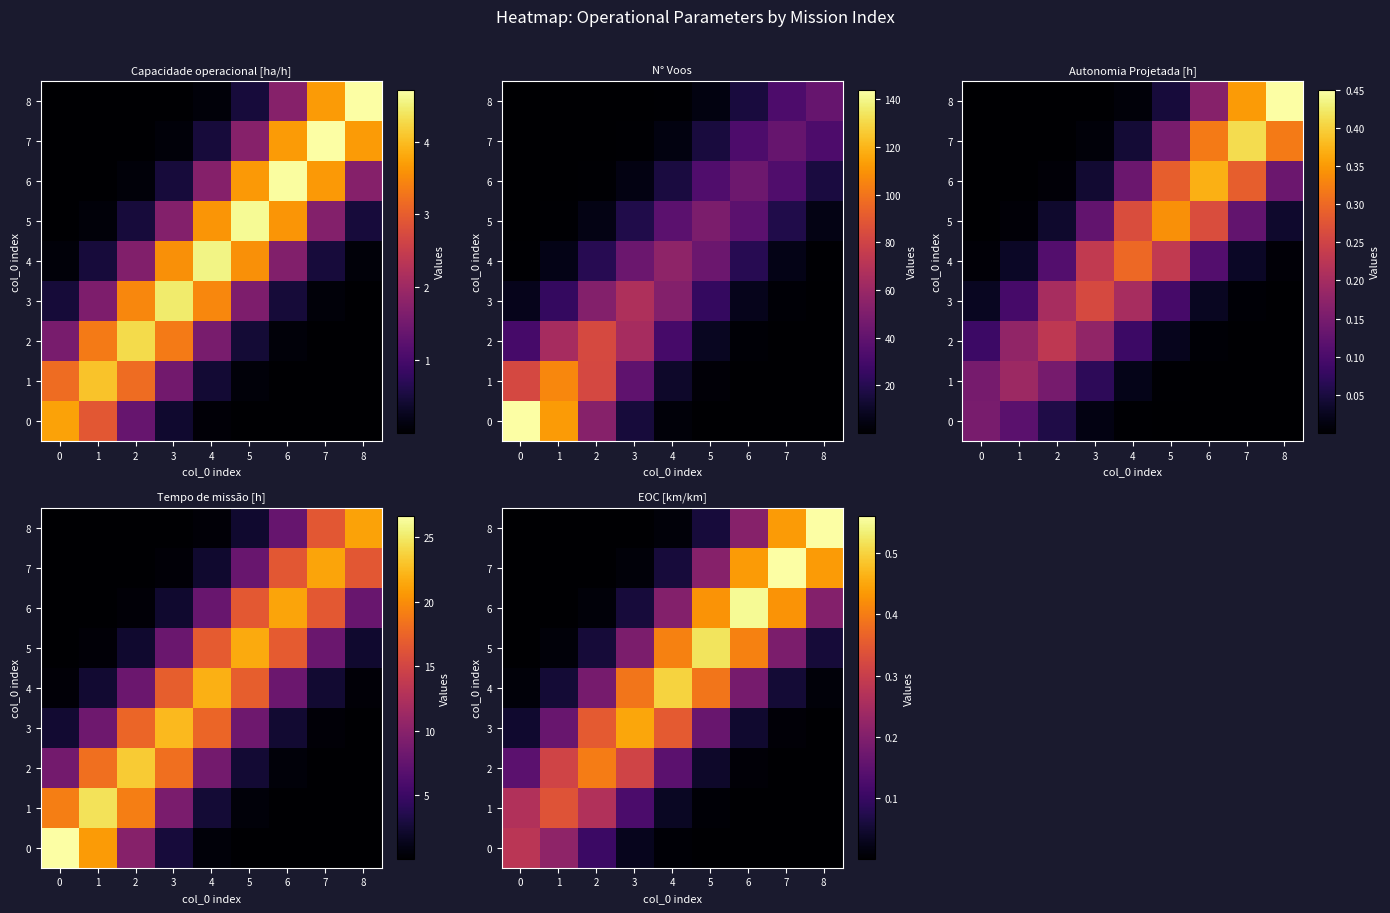

What is the sum of all 7 values?

1.7